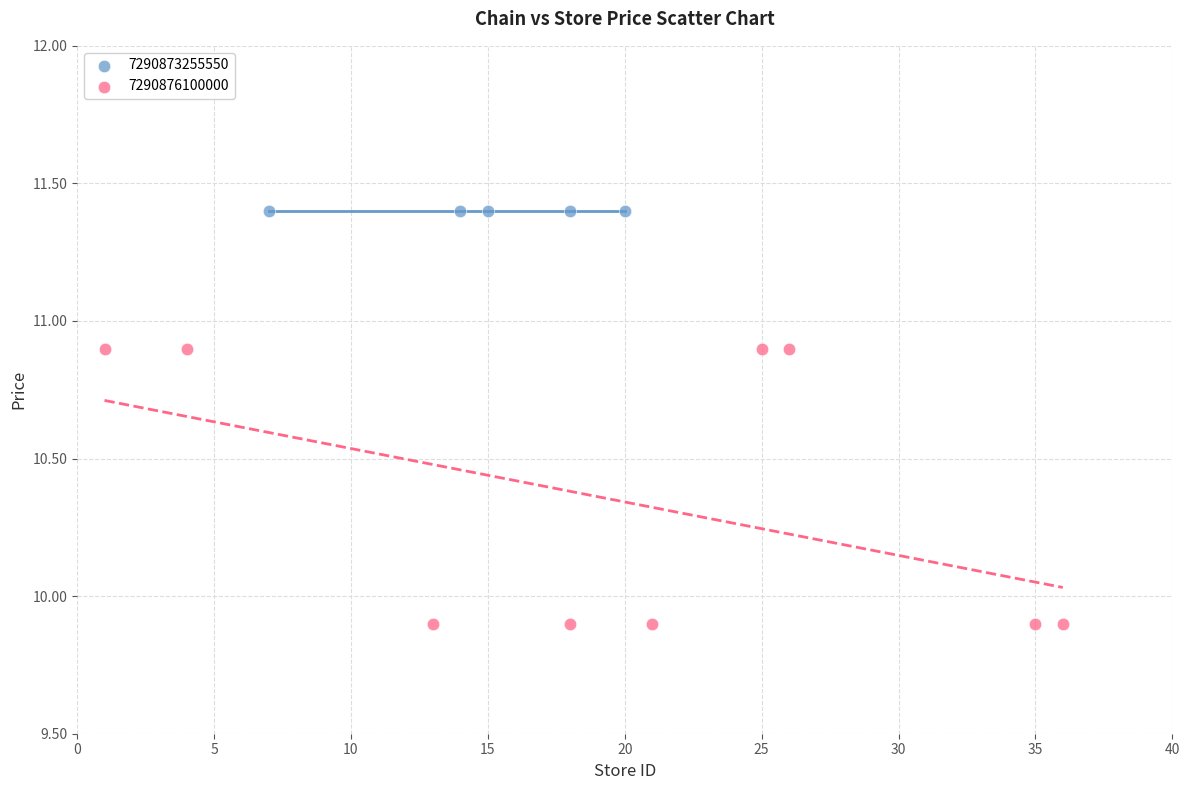

Which series reaches the minimum Y coordinate?

7290876100000